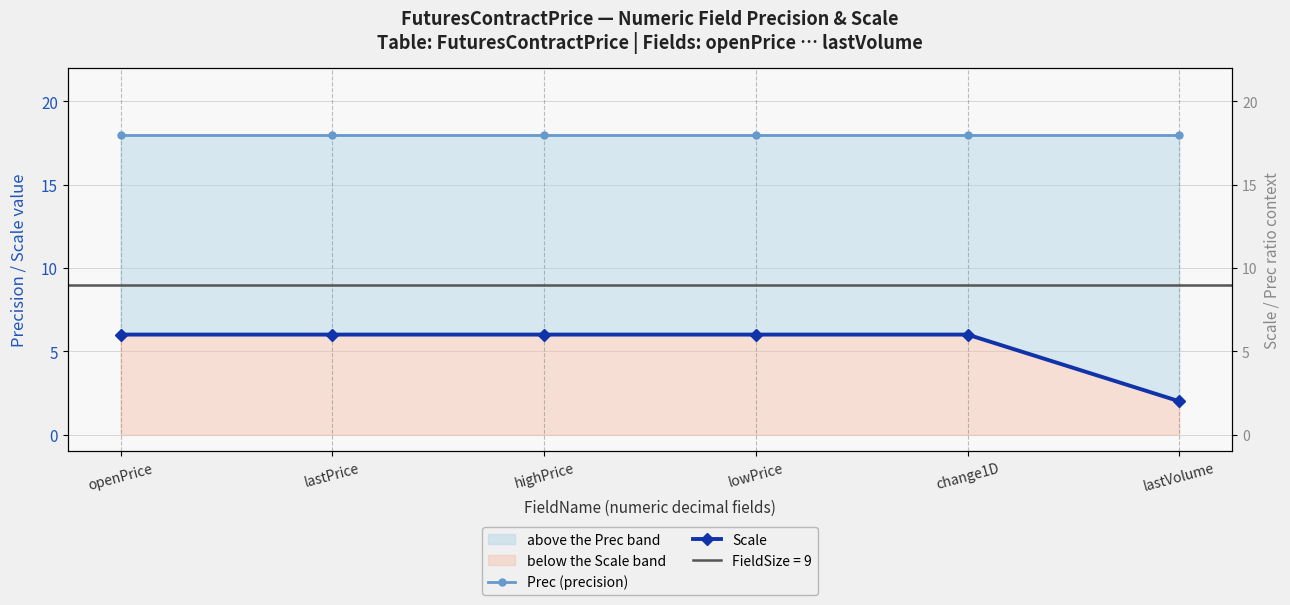

Reading left to right, extract all data points from this chart.

Prec (precision): openPrice=18	lastPrice=18	highPrice=18	lowPrice=18	change1D=18	lastVolume=18
Scale: openPrice=6	lastPrice=6	highPrice=6	lowPrice=6	change1D=6	lastVolume=2